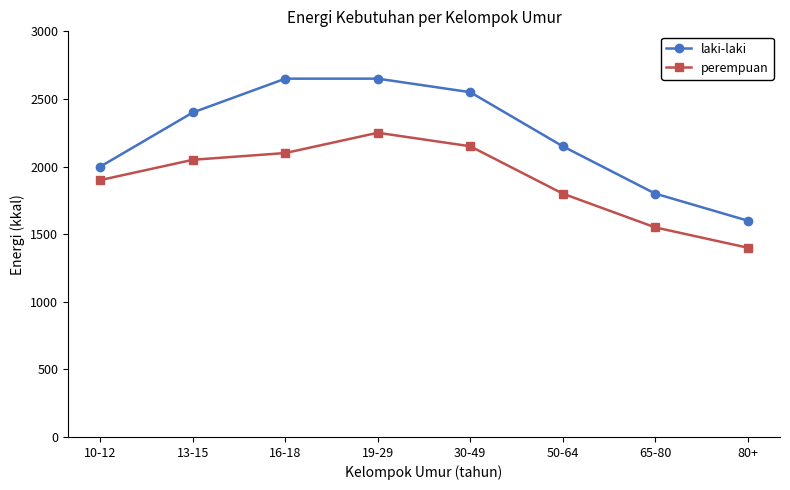

True or false: perempuan and laki-laki cross at least once.

False